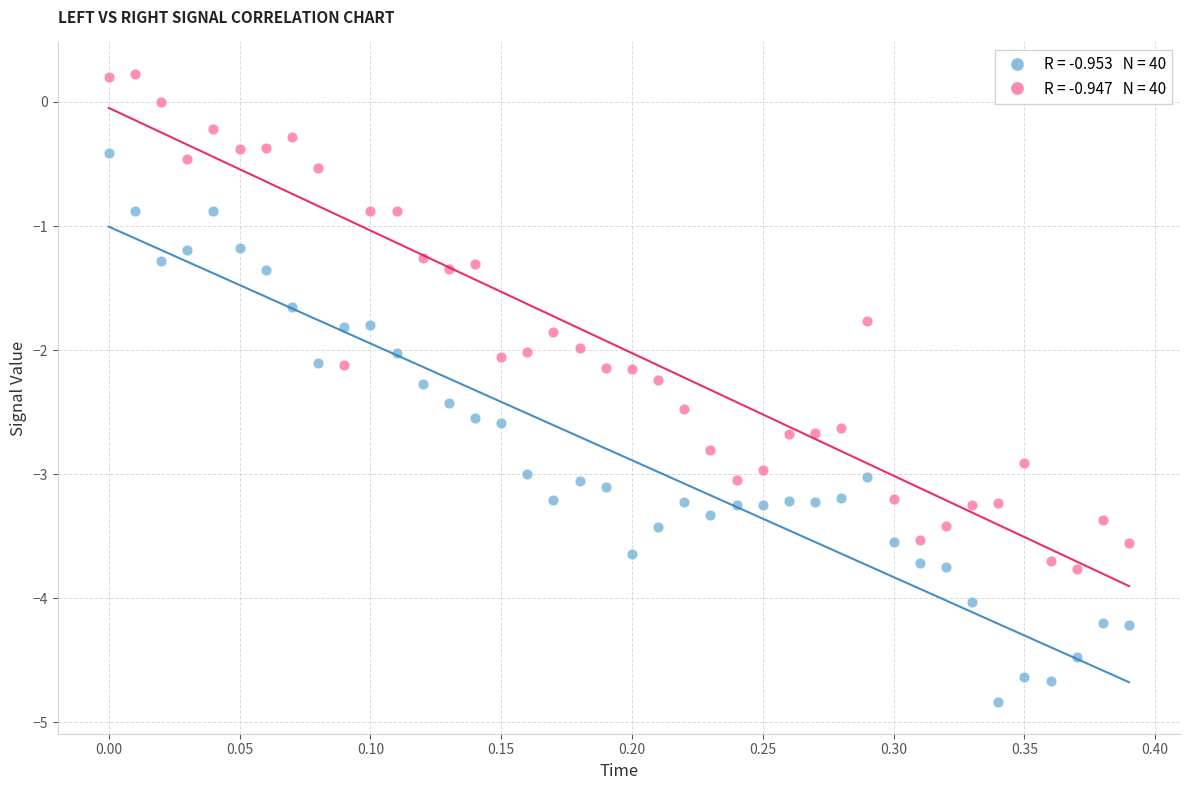

Across all data points, what is the range of Y values (max minus min)?

5.1